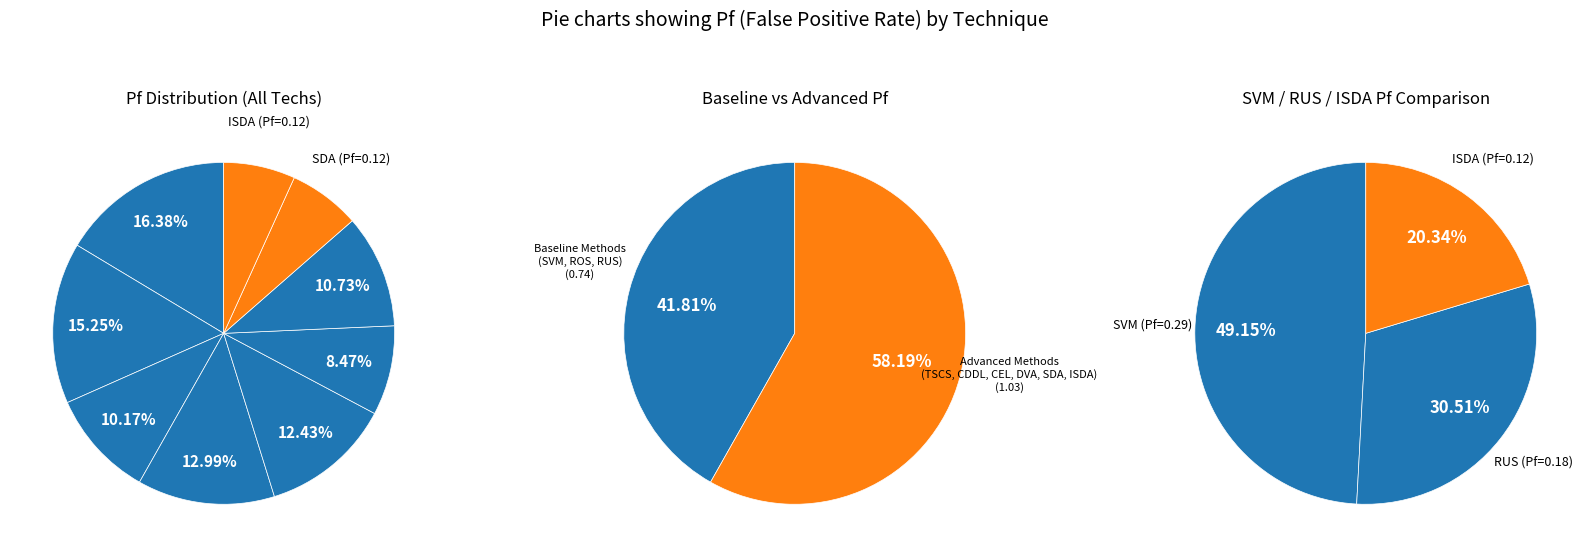

Combined, what portion of the pie is CDDL and CEL?

20.9%